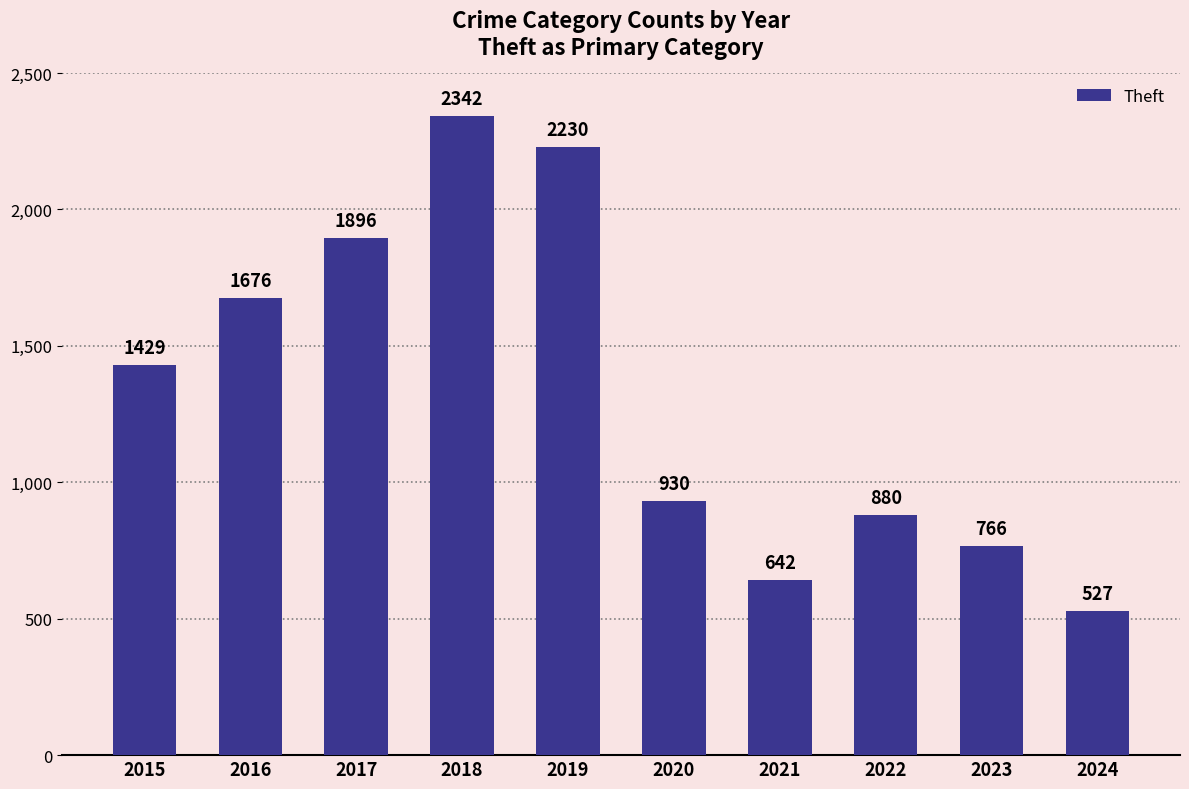

What is the average value?

1332